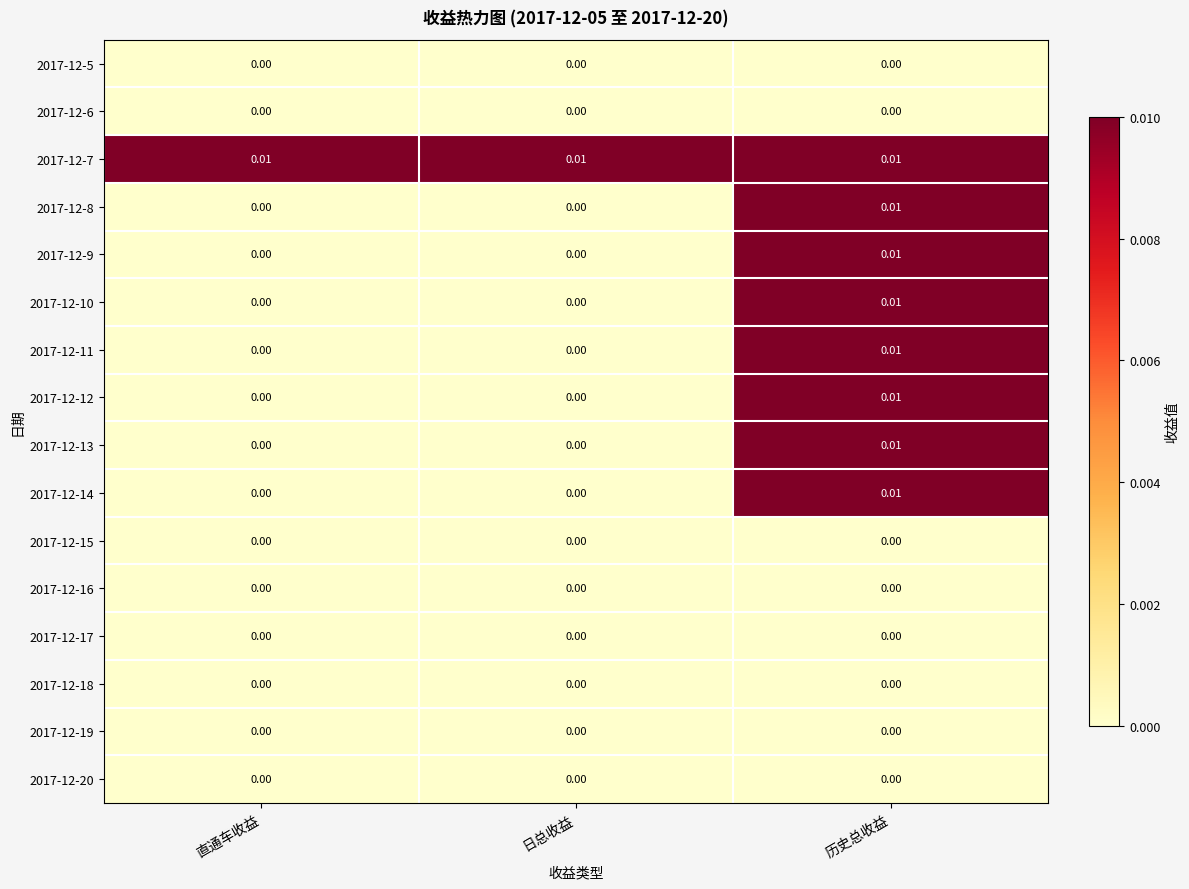

At which category is the sum across all series the highest?

历史总收益